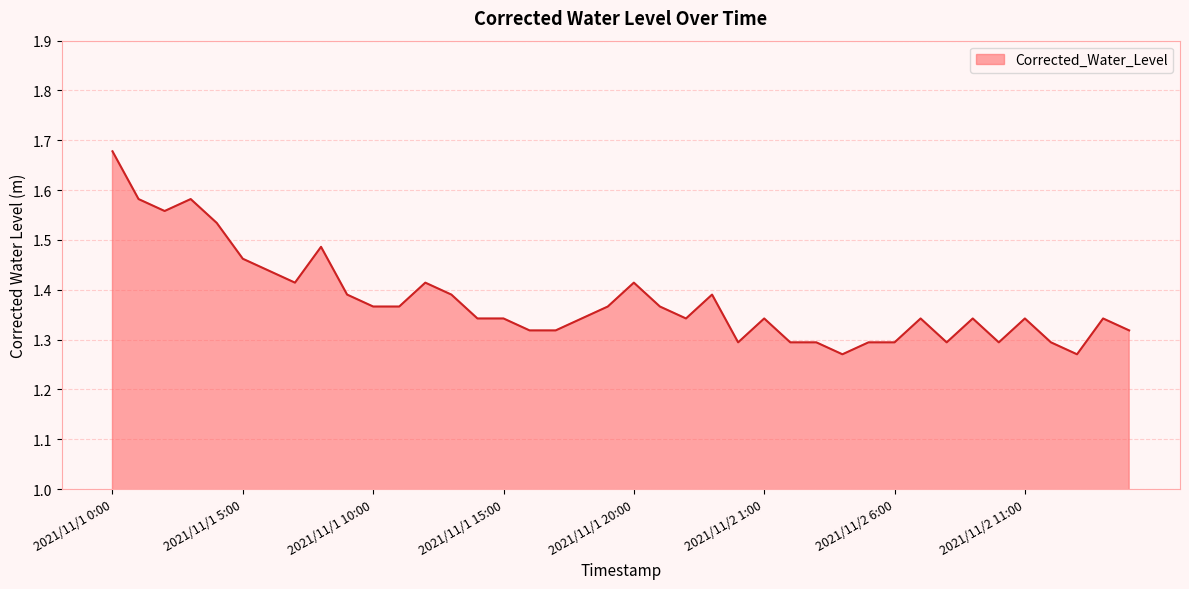

List the labels in order of value, smallest first.

2021/11/2 4:00, 2021/11/2 13:00, 2021/11/2 0:00, 2021/11/2 2:00, 2021/11/2 3:00, 2021/11/2 5:00, 2021/11/2 6:00, 2021/11/2 8:00, 2021/11/2 10:00, 2021/11/2 12:00, 2021/11/1 16:00, 2021/11/1 17:00, 2021/11/2 15:00, 2021/11/1 14:00, 2021/11/1 15:00, 2021/11/1 18:00, 2021/11/1 22:00, 2021/11/2 1:00, 2021/11/2 7:00, 2021/11/2 9:00, 2021/11/2 11:00, 2021/11/2 14:00, 2021/11/1 10:00, 2021/11/1 11:00, 2021/11/1 19:00, 2021/11/1 21:00, 2021/11/1 9:00, 2021/11/1 13:00, 2021/11/1 23:00, 2021/11/1 7:00, 2021/11/1 12:00, 2021/11/1 20:00, 2021/11/1 6:00, 2021/11/1 5:00, 2021/11/1 8:00, 2021/11/1 4:00, 2021/11/1 2:00, 2021/11/1 1:00, 2021/11/1 3:00, 2021/11/1 0:00